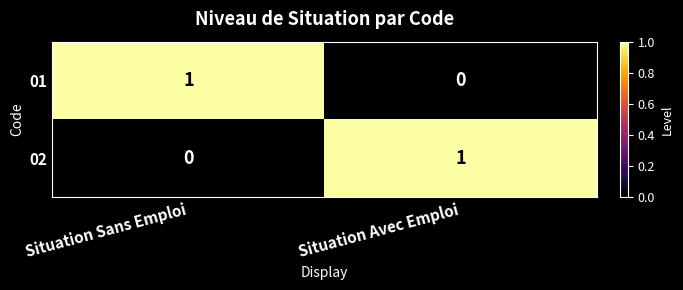

Reading right to left, extract all data points from this chart.

01: Situation Avec Emploi=0	Situation Sans Emploi=1
02: Situation Avec Emploi=1	Situation Sans Emploi=0